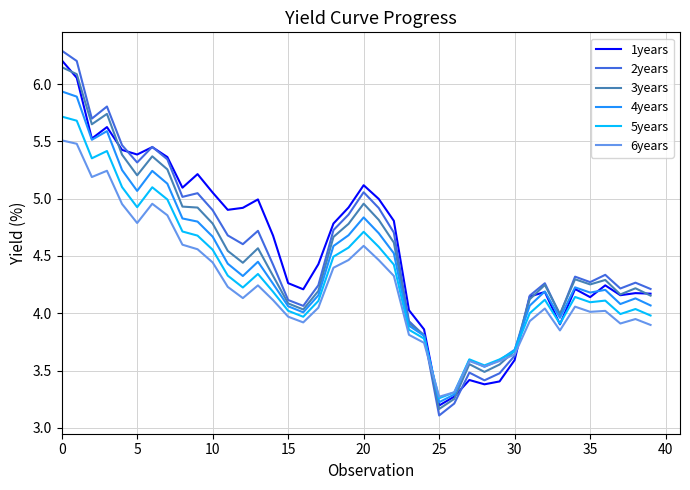

Which series has the widest spread of values?

2years